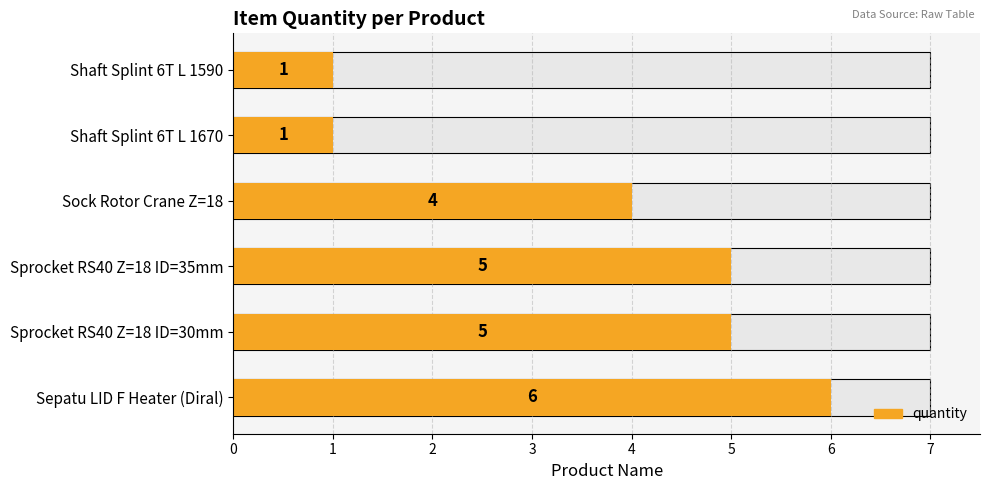

What is the ratio of the value at Sock Rotor Crane Z=18 to the value at Shaft Splint 6T L 1590?

4.0